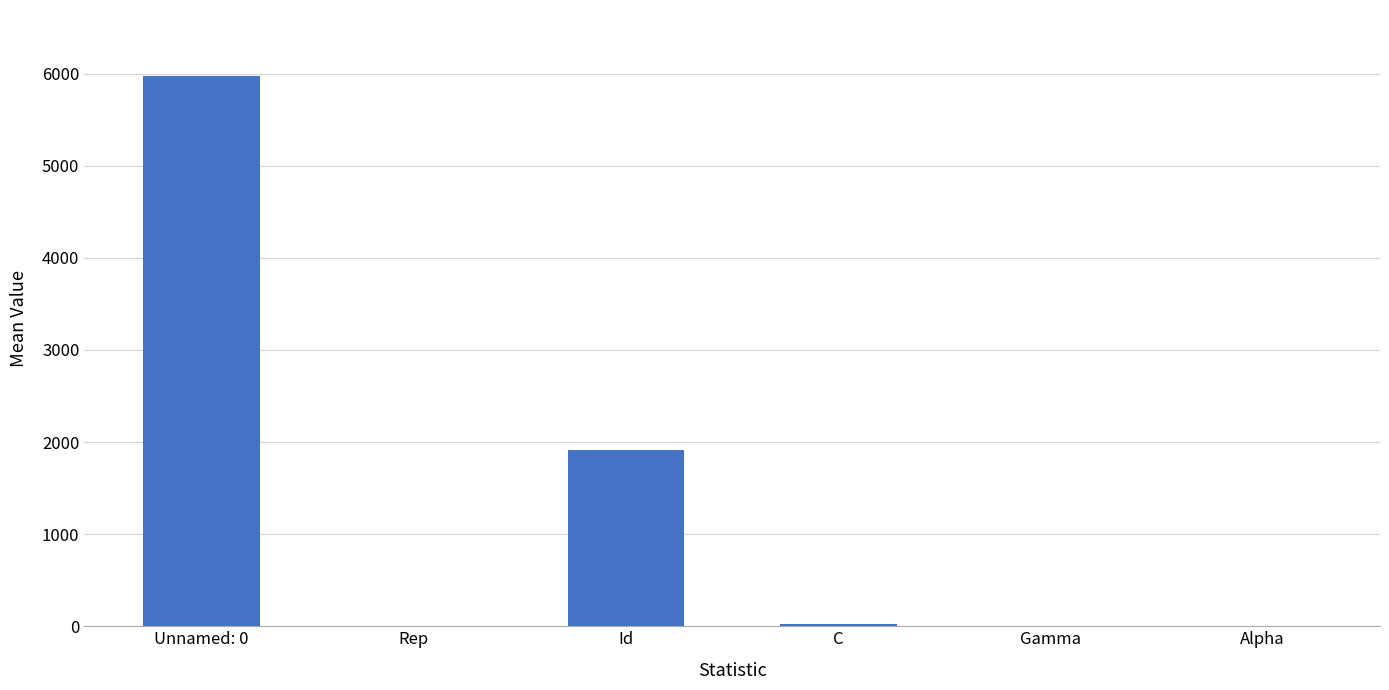

What is the difference between the values at Gamma and Alpha?

0.7